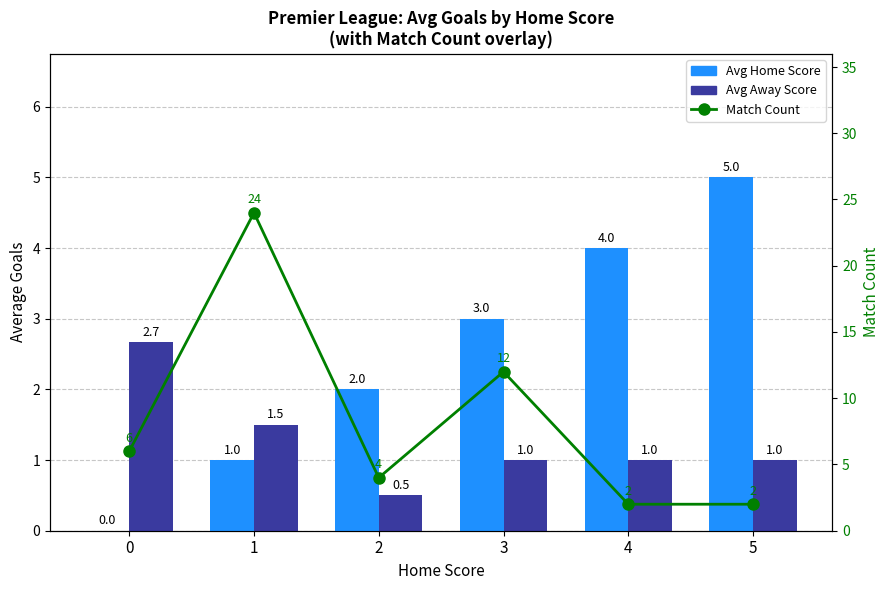

The Avg Away Score series shows 0.7 at 2. True or false?

False